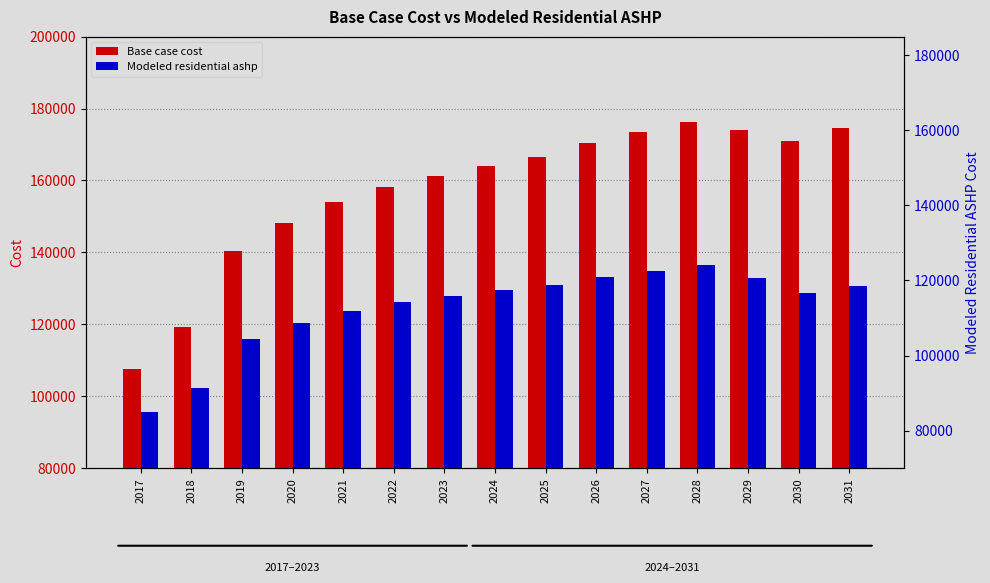

How many bars are there in total?

30